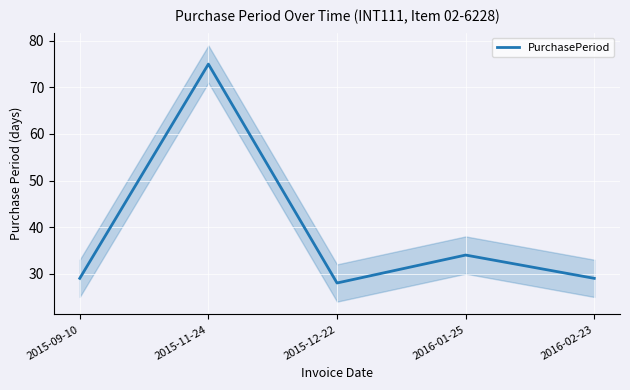

How many interior local peaks (higher than both neighbors) does the data have?

2